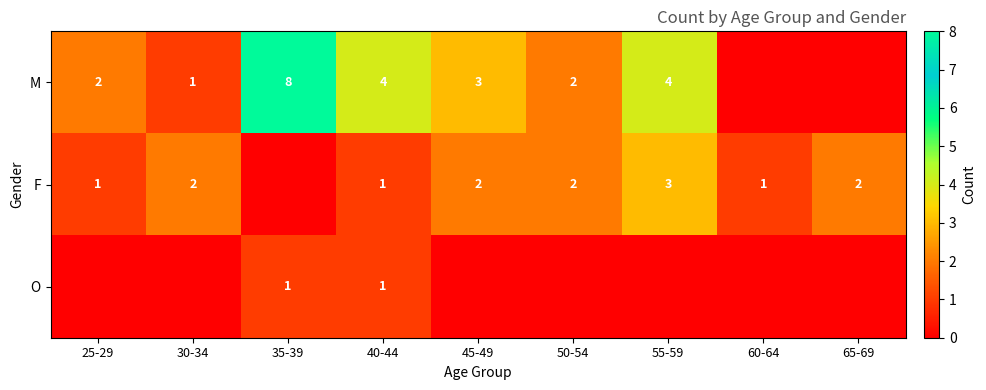

The F series shows 2 at 30-34. True or false?

True